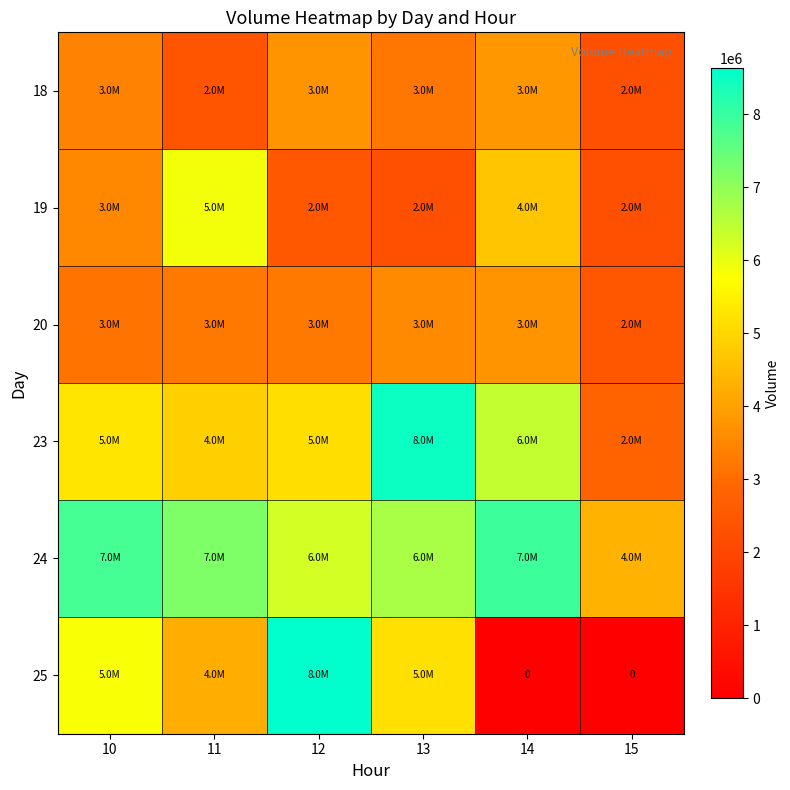

Which category has the highest value in the 23 series?

13